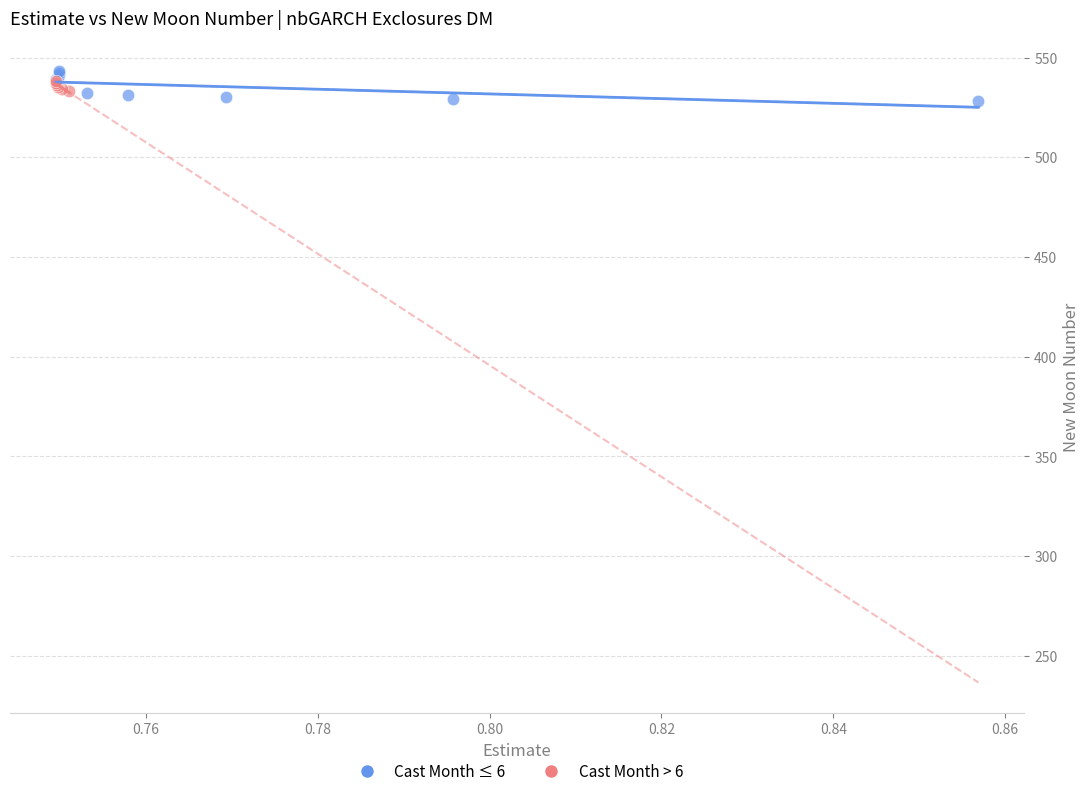

Which series reaches the maximum Y coordinate?

Cast Month ≤ 6